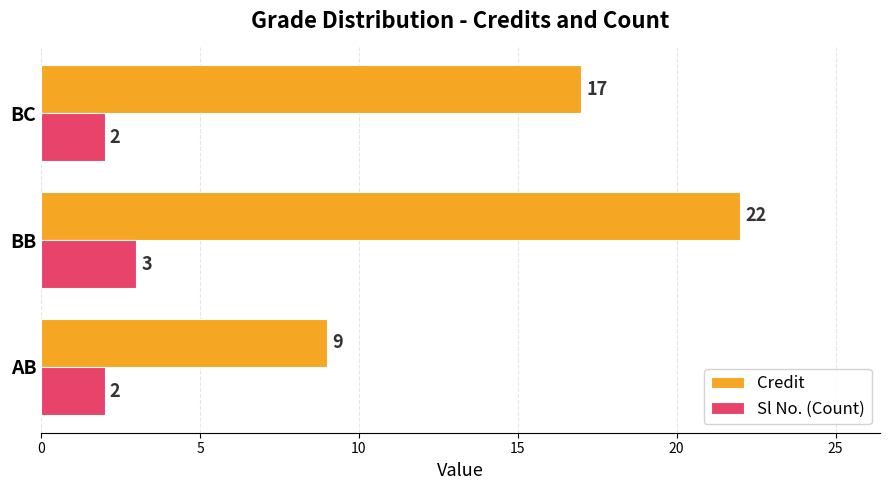

List the labels in order of Credit value, largest first.

BB, BC, AB